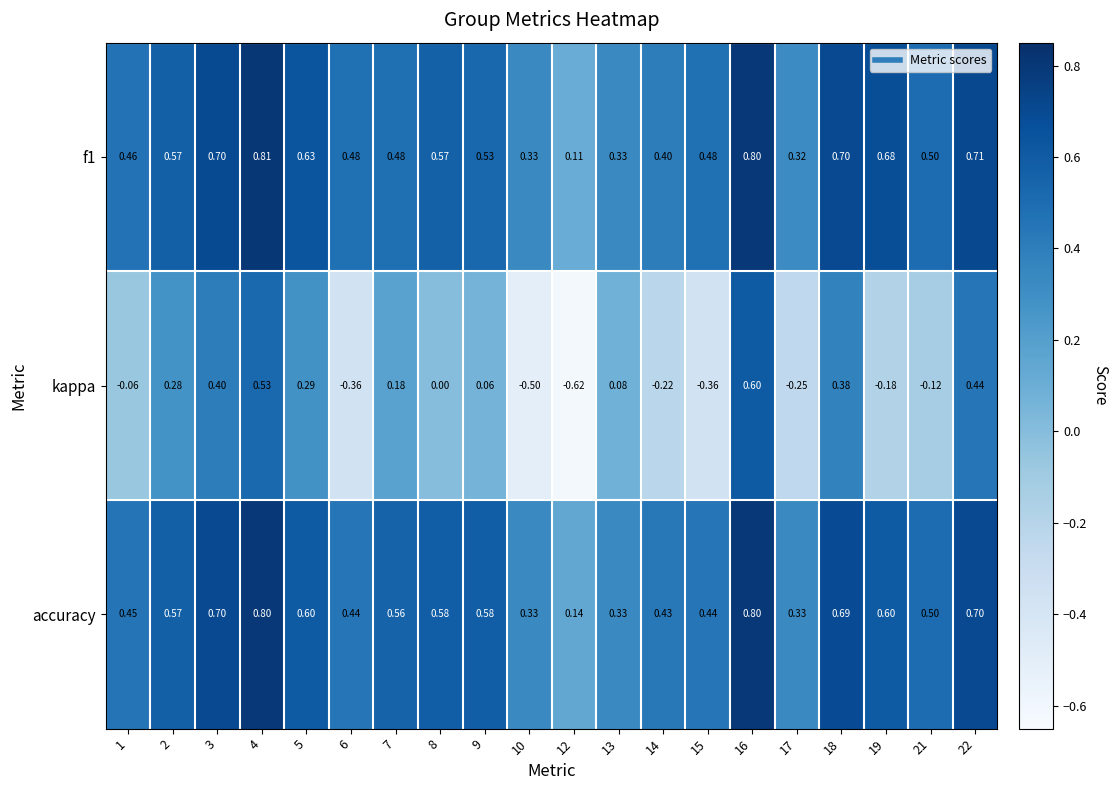

Which series changed the most between 12 and 18?

kappa